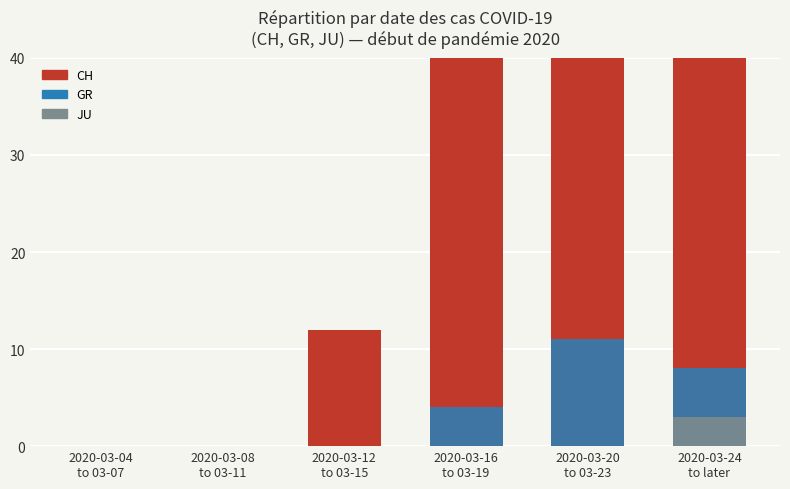

What is the difference between the maximum and minimum values in the CH series?

111